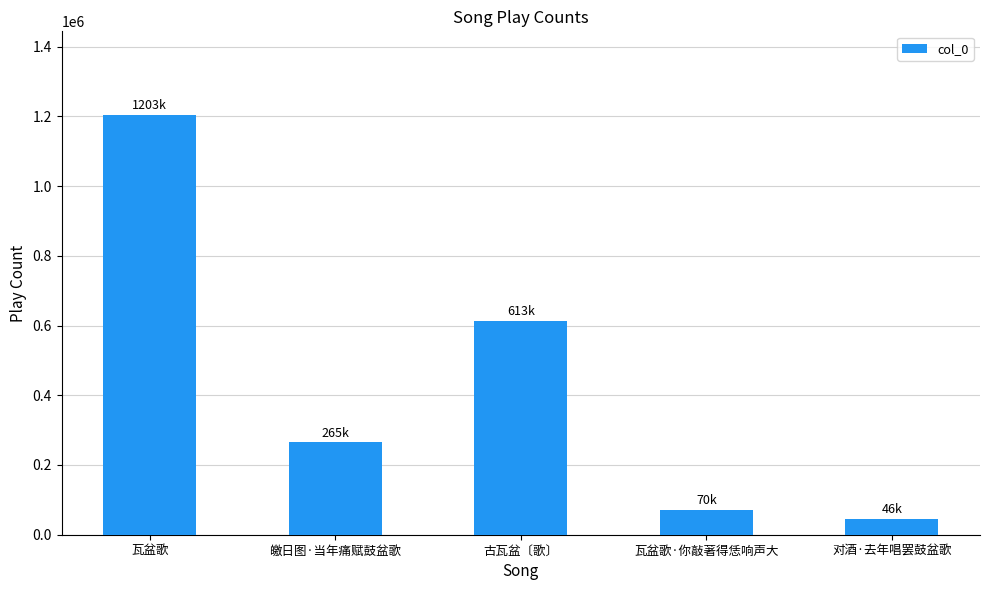

Which category has the lowest value across all series?

对酒·去年唱罢鼓盆歌